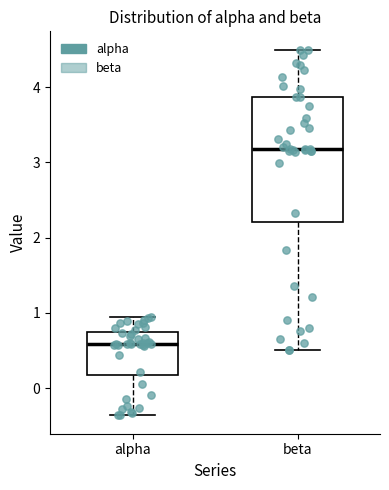

Comparing the boxes themselves (not the whiskers), which one is the tallest?

beta